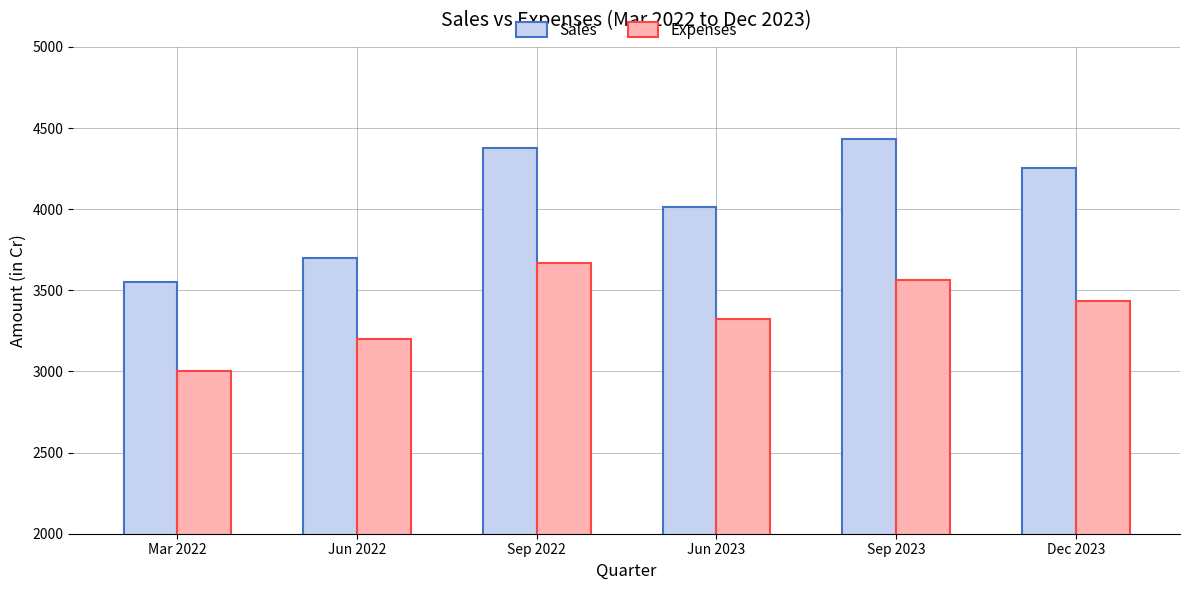

The Expenses series shows 3668 at Sep 2022. True or false?

True